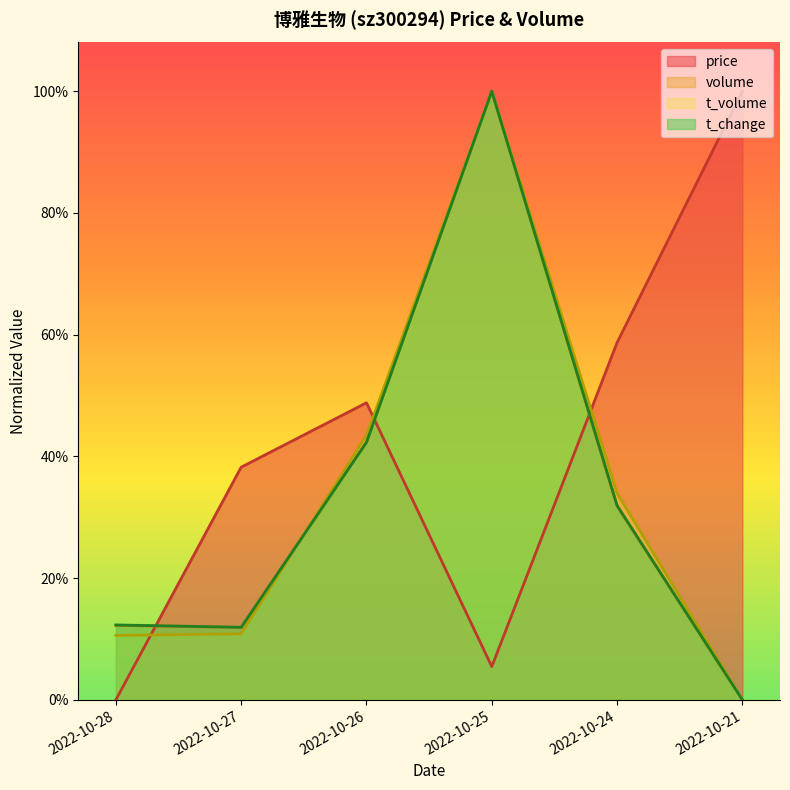

What is the difference between the maximum and minimum values in the t_change series?

1.0